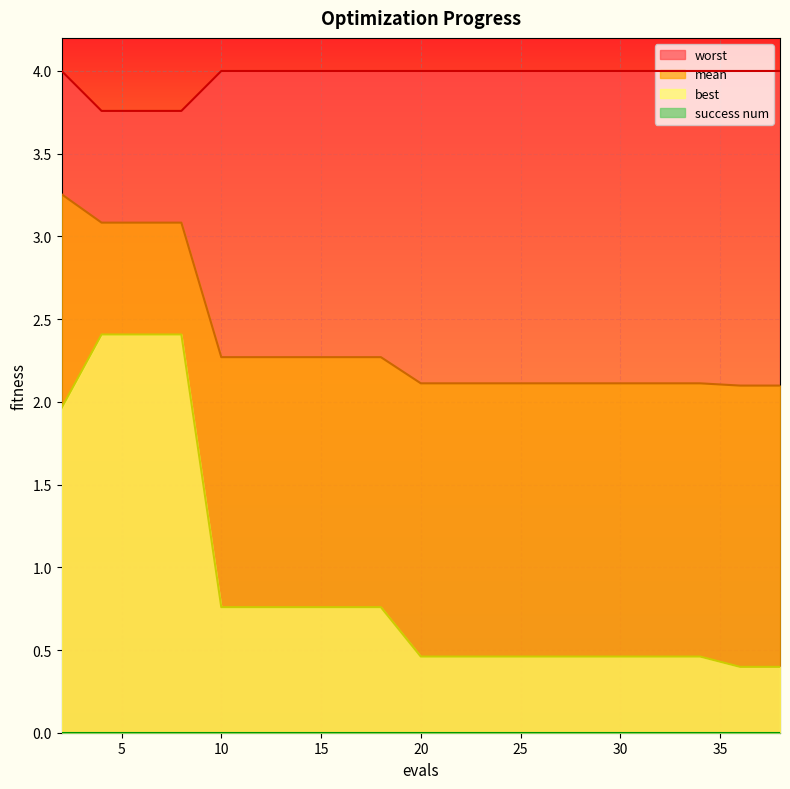

The mean series shows 0.8 at 8. True or false?

False